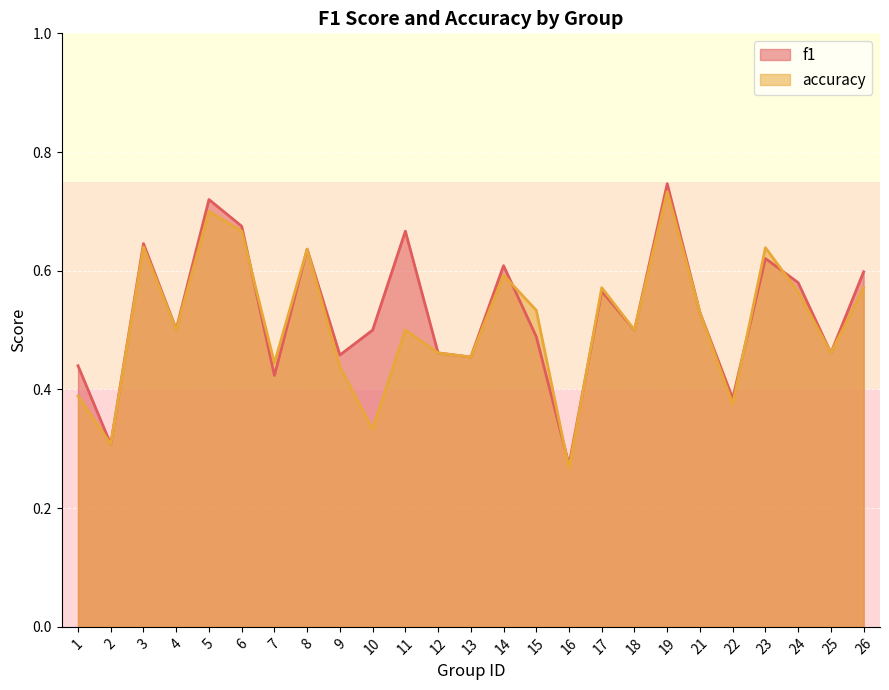

The value of accuracy at 5 is 0.3. True or false?

False